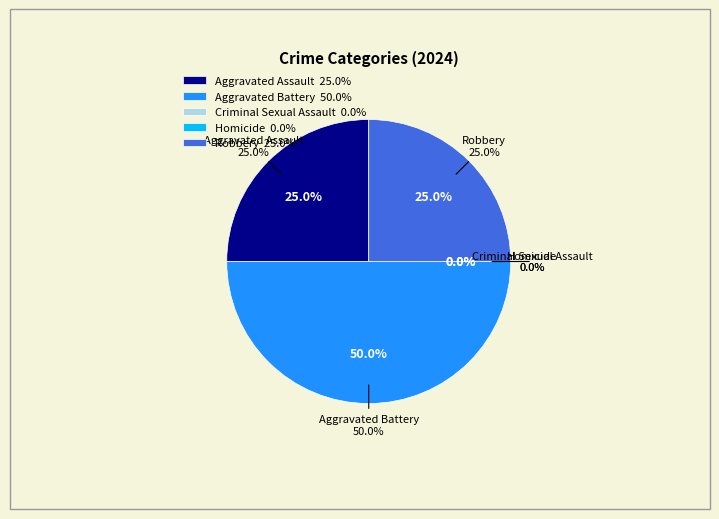

To the nearest percent, what is the difference between the largest and smallest slice percentages?

50%